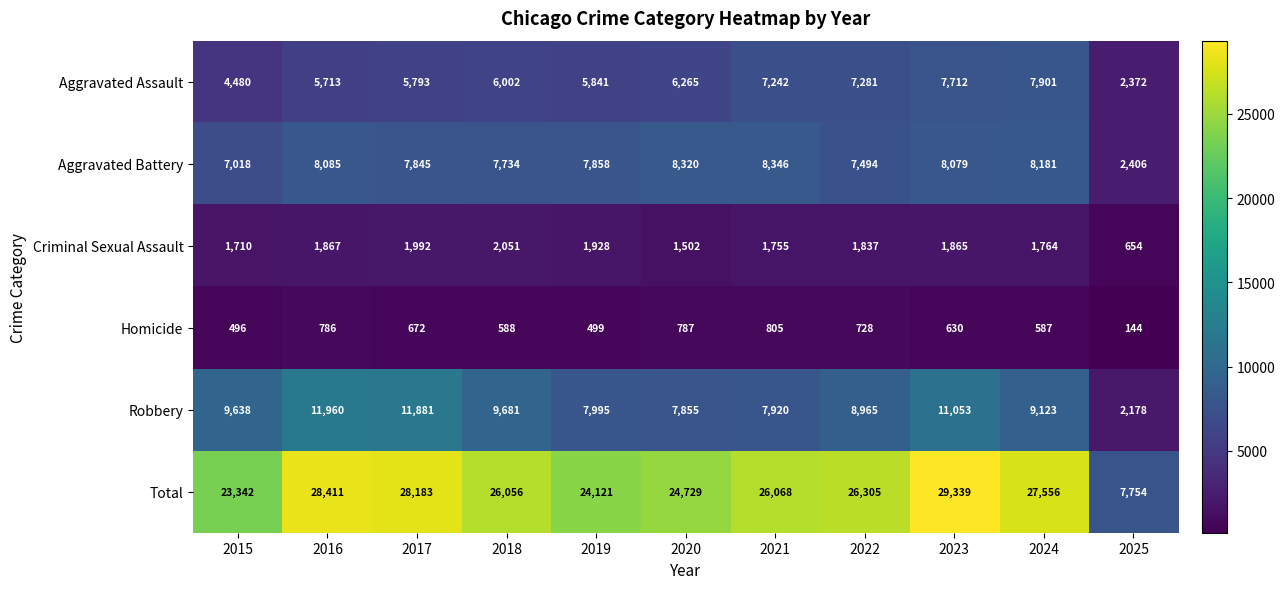

What is the difference between the highest and lowest values at 2025?

7610